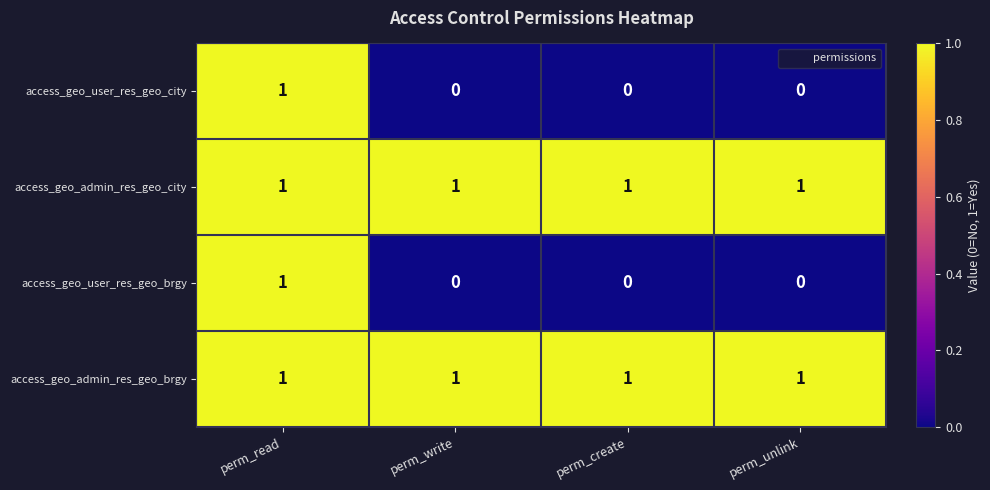

Which category has the highest value in the access_geo_user_res_geo_city series?

perm_read